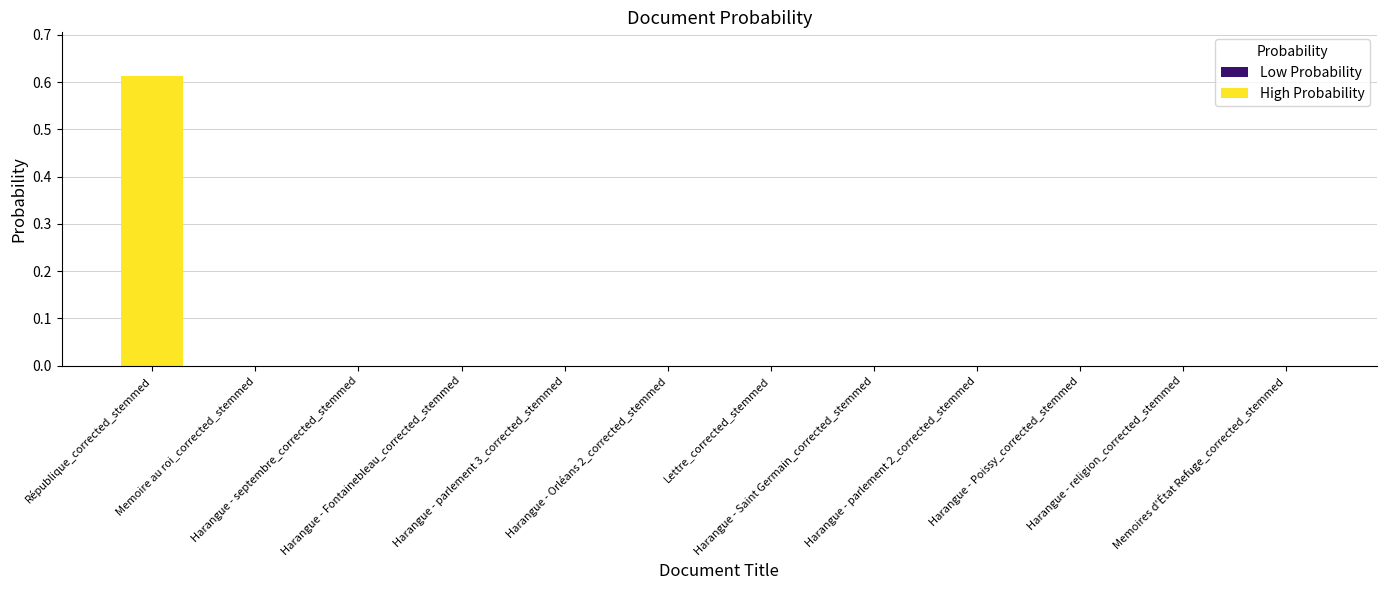

How many data points does each series have?

12